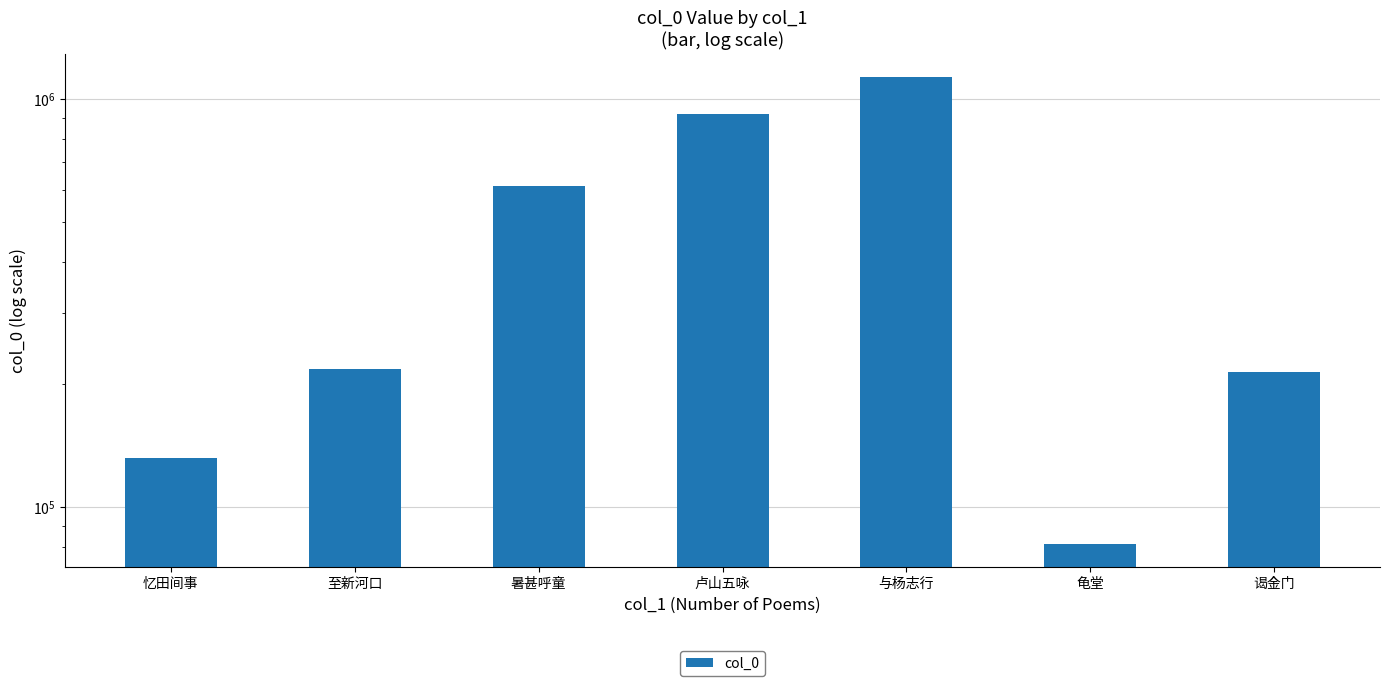

Reading left to right, transcribe all the data shown in this chart.

132101	218189	613345	920747	1133310	81373	214653